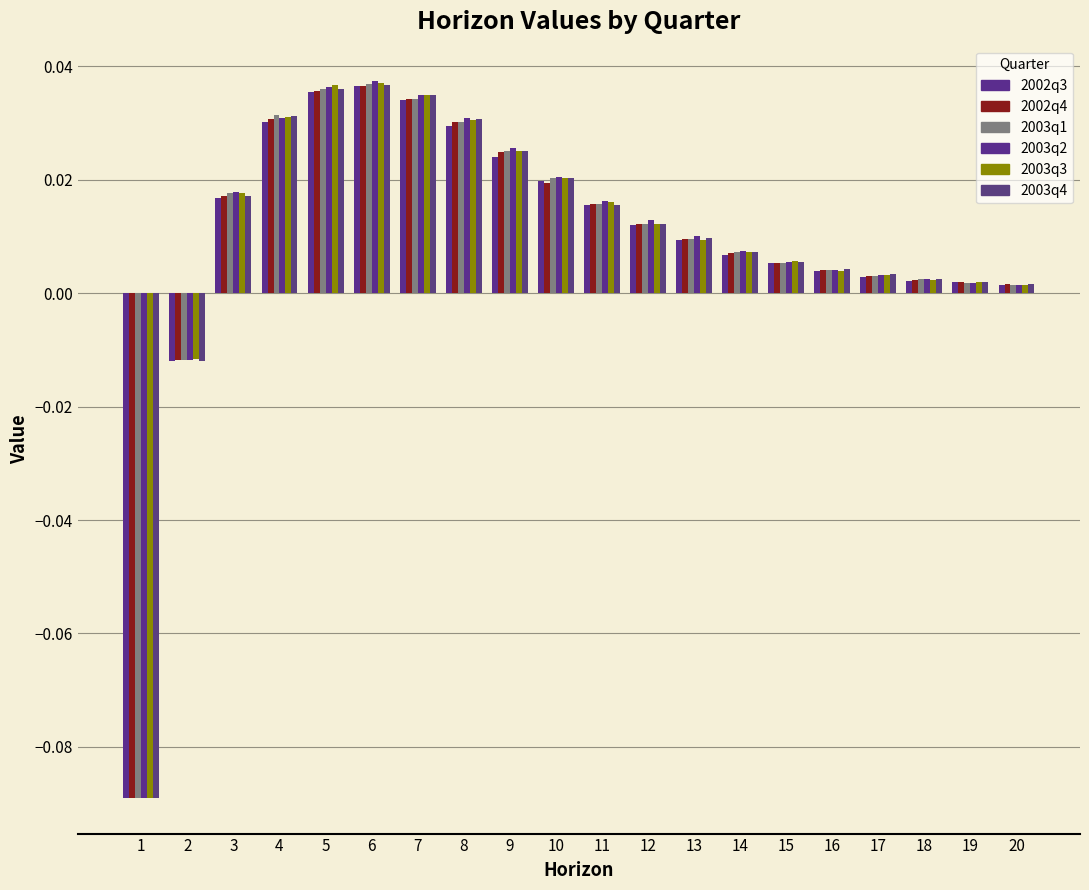

How many bars are there in each group?

6